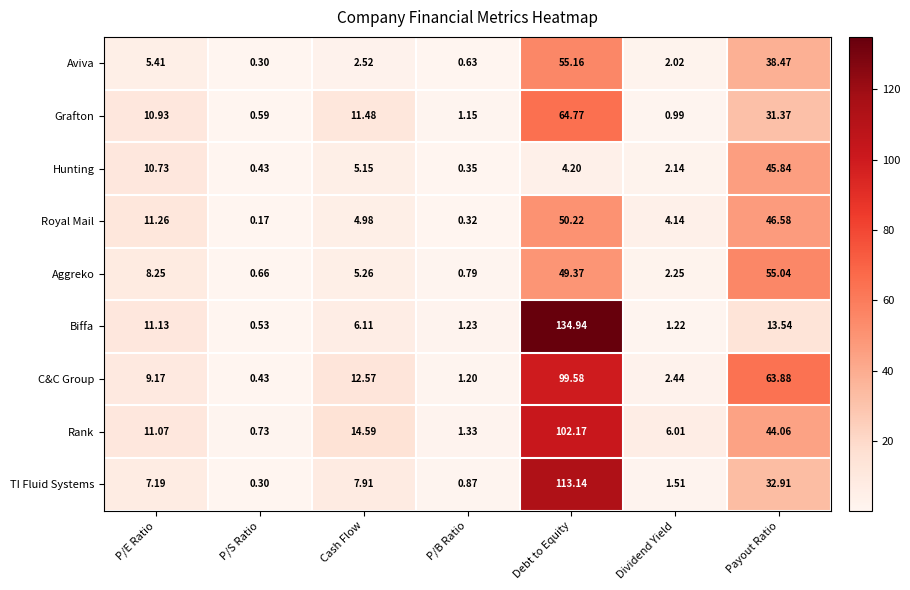

Which series changed the most between P/S Ratio and Dividend Yield?

Rank